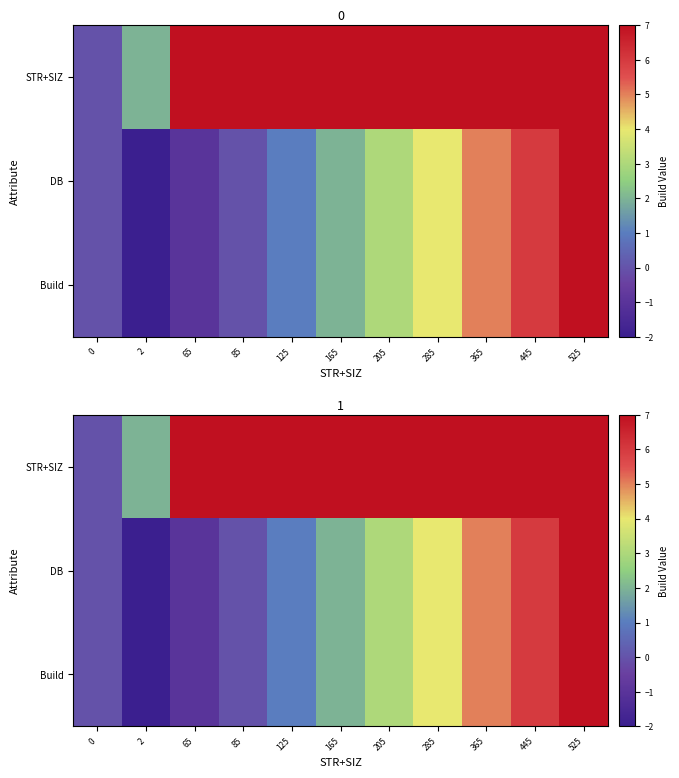

Rank the categories by Build value from highest to lowest.

525, 445, 365, 285, 205, 165, 125, 0, 85, 65, 2